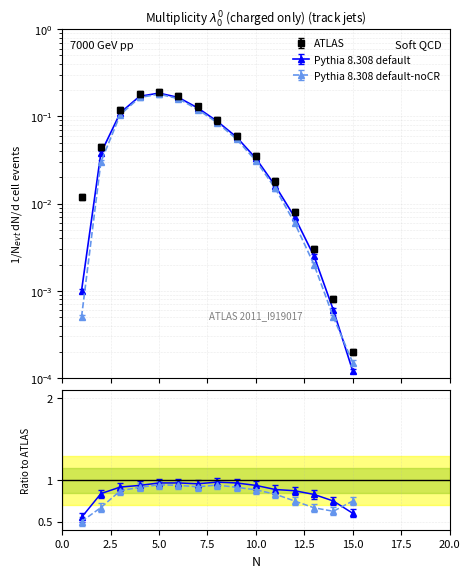

What is the difference between the maximum and minimum values in the ATLAS series?

0.2